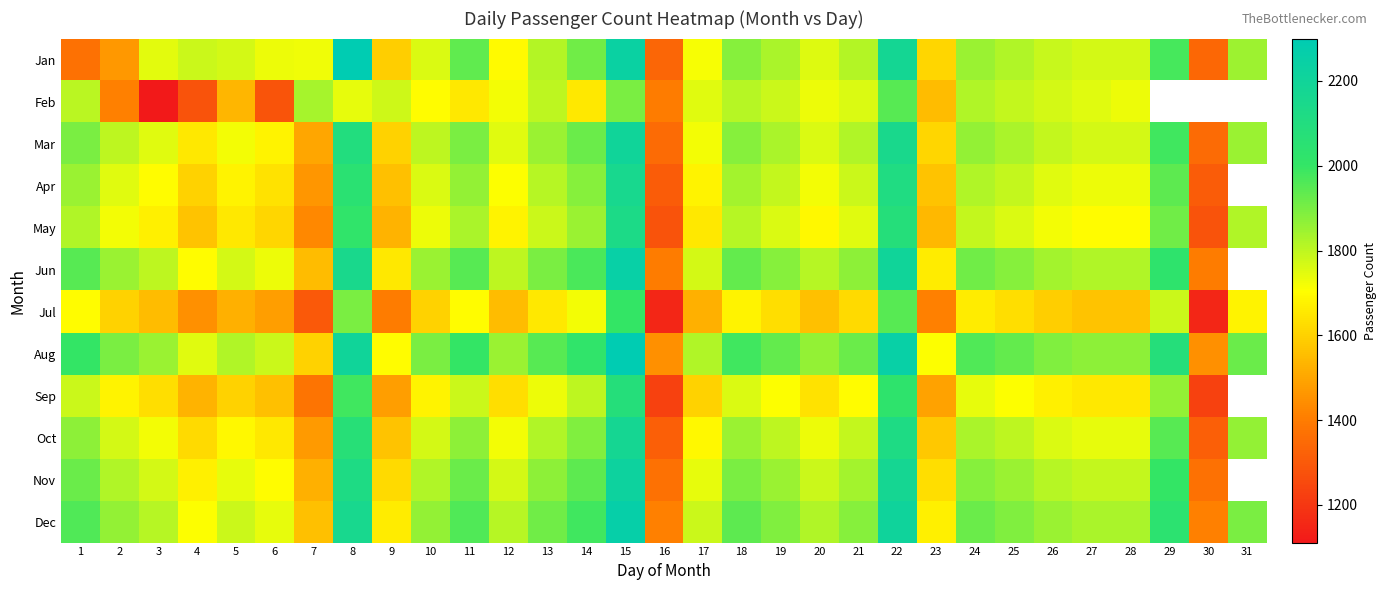

What is the maximum value shown in the chart?

2300.0